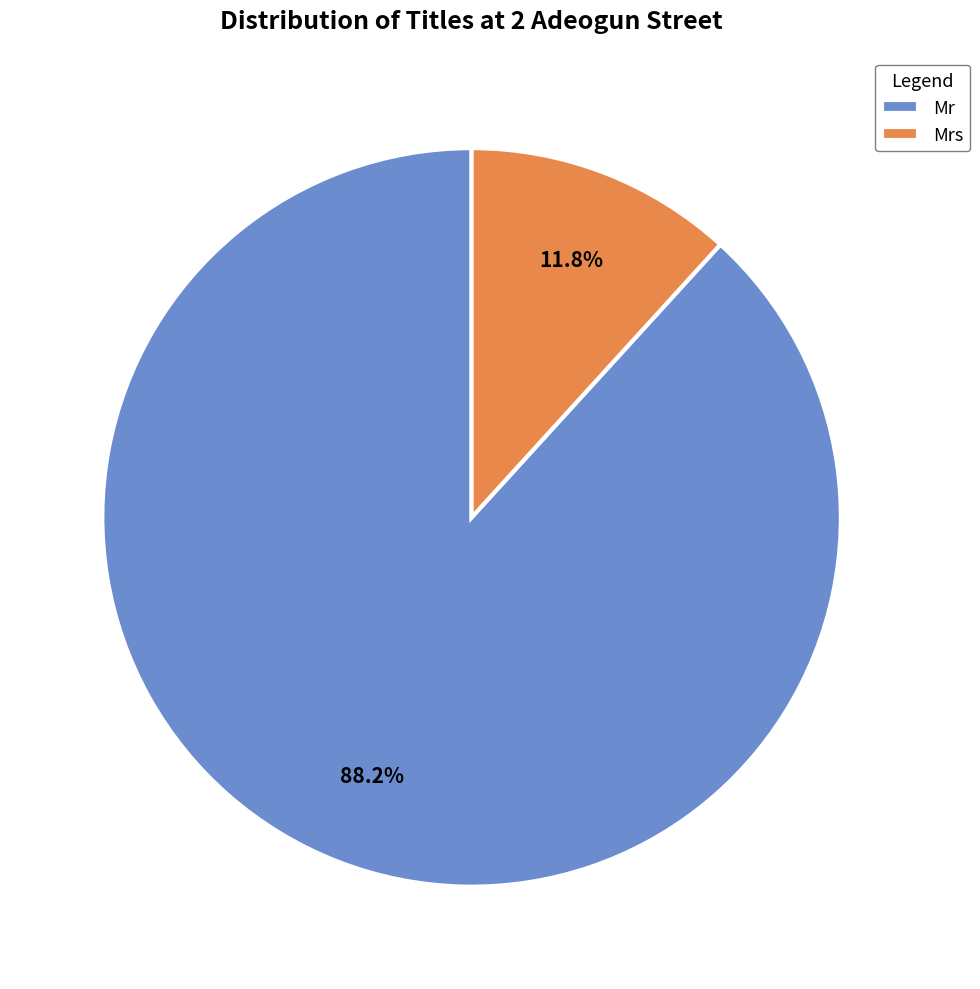

To the nearest percent, what is the combined percentage of Mrs and Mr?

100%